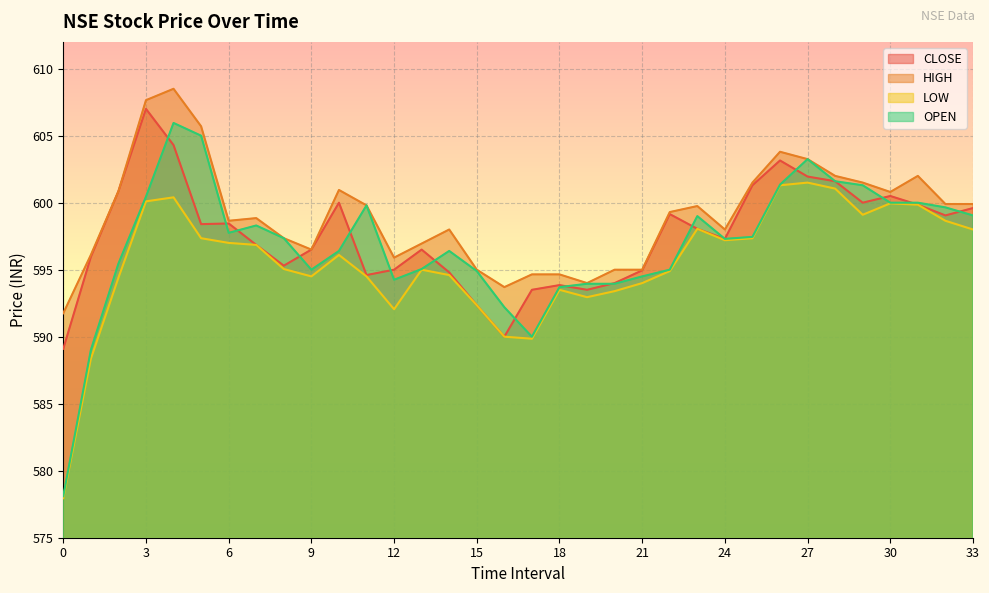

Between 14 and 13, which is larger?

13